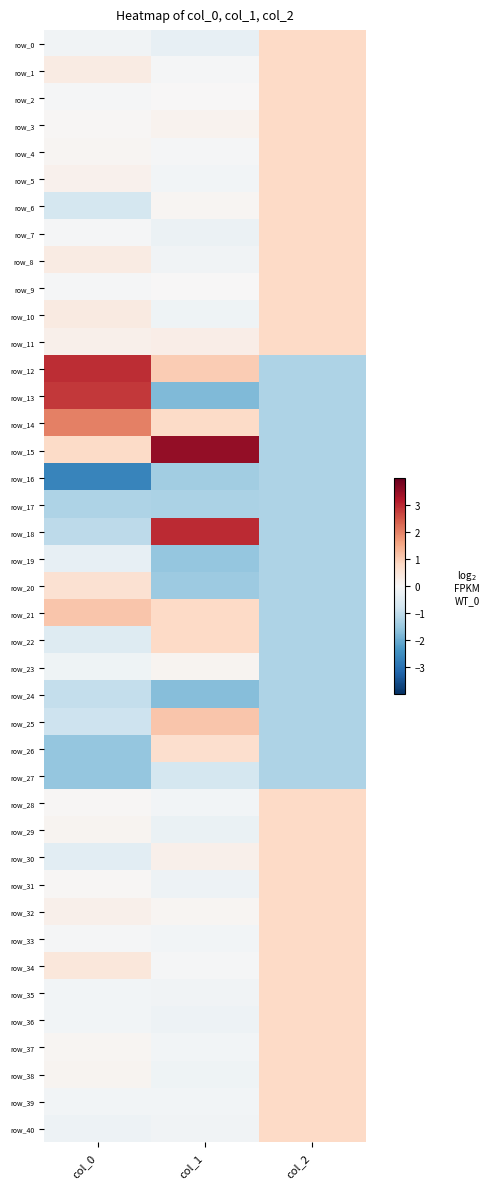

At which label does row_7 reach its peak?

col_2